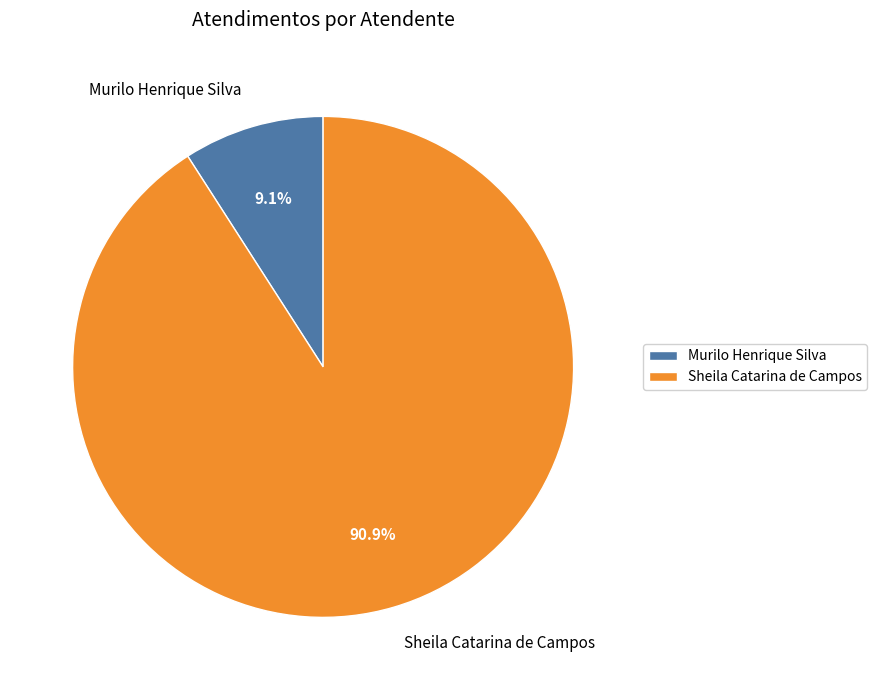

What is the majority slice?

Sheila Catarina de Campos